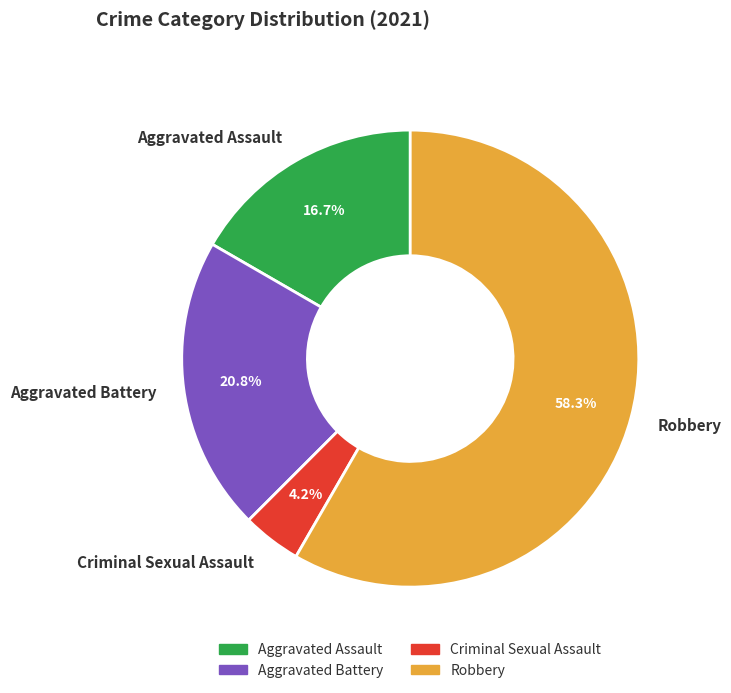

Does Robbery represent more than half of the total?

Yes